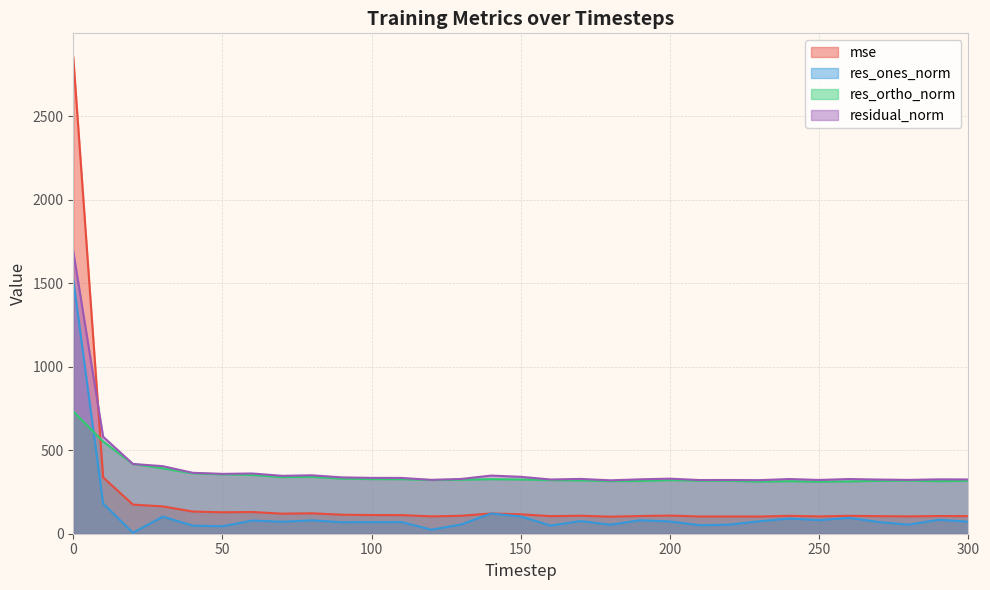

Reading left to right, extract all data points from this chart.

mse: 0=2852.6	10=337.2	20=174.3	30=163.5	40=133.0	50=128.4	60=130.0	70=120.1	80=122.3	90=113.8	100=111.8	110=111.5	120=103.9	130=107.4	140=121.2	150=116.1	160=105.4	170=107.6	180=102.2	190=106.1	200=108.6	210=103.2	220=103.4	230=102.8	240=107.1	250=103.6	260=107.1	270=105.1	280=103.8	290=105.9	300=105.5
res_ones_norm: 0=1522.2	10=180.3	20=5.6	30=102.0	40=48.5	50=44.7	60=78.7	70=71.6	80=80.0	90=68.8	100=69.3	110=69.6	120=24.3	130=55.2	140=121.1	150=103.1	160=48.8	170=75.7	180=54.0	190=80.4	200=73.1	210=50.8	220=54.5	230=74.5	240=91.0	250=80.9	260=95.2	270=69.8	280=54.5	290=83.3	300=71.9
res_ortho_norm: 0=731.8	10=552.0	20=417.5	30=391.3	40=361.5	50=355.5	60=351.9	70=339.0	80=340.4	90=330.2	100=327.1	110=326.6	120=321.4	130=323.1	140=326.4	150=324.7	160=320.9	170=319.3	180=315.0	190=315.6	200=321.3	210=317.2	220=317.0	230=311.9	240=314.4	250=311.5	260=313.1	270=316.6	280=317.6	290=314.6	300=316.8
residual_norm: 0=1689.0	10=580.7	20=417.5	30=404.4	40=364.7	50=358.3	60=360.5	70=346.5	80=349.7	90=337.3	100=334.3	110=334.0	120=322.3	130=327.8	140=348.1	150=340.7	160=324.6	170=328.1	180=319.6	190=325.7	200=329.5	210=321.2	220=321.6	230=320.7	240=327.3	250=321.9	260=327.3	270=324.2	280=322.2	290=325.4	300=324.8